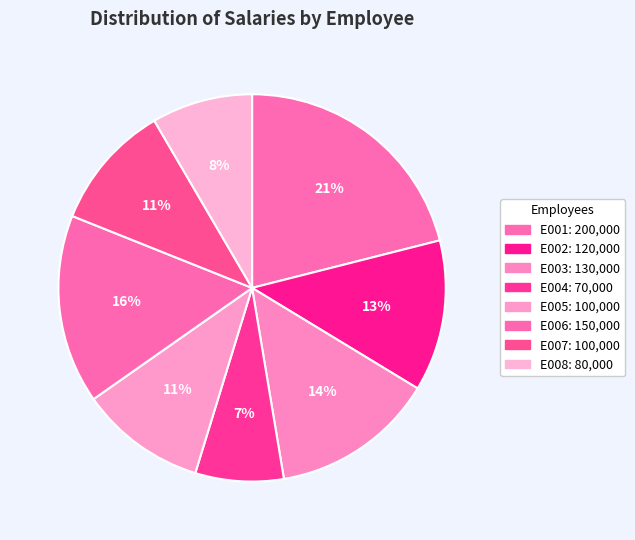

Which slice is the smallest?

E004